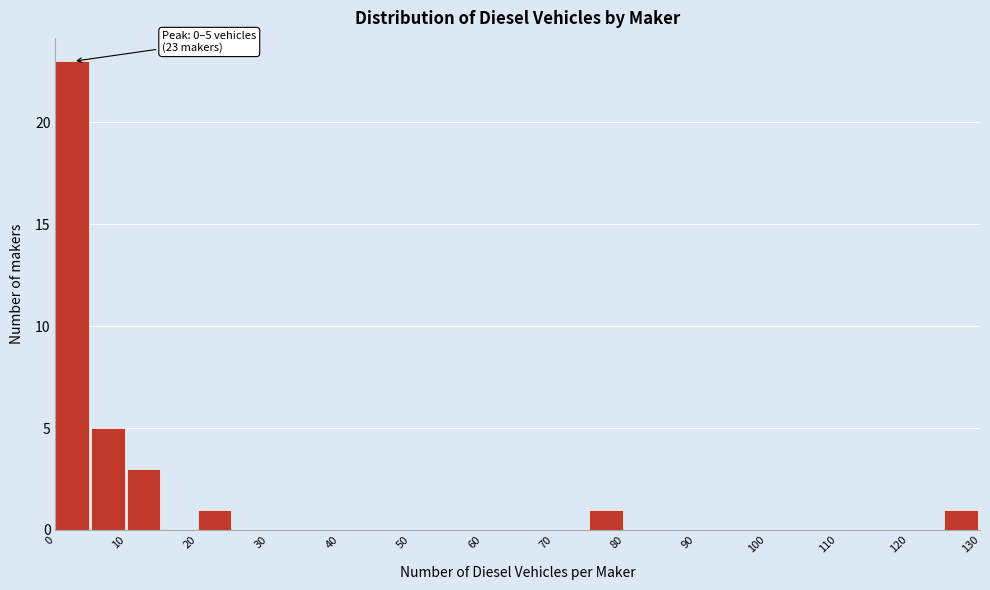

Which range on the x-axis has the tallest bar?

0 to 5